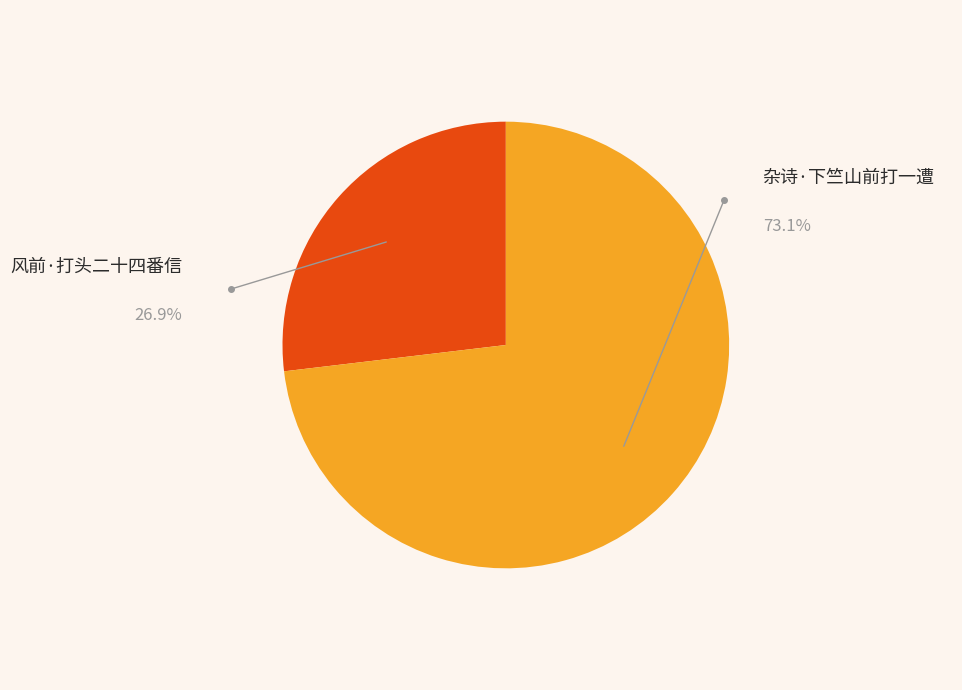

To the nearest percent, what is the difference between the 风前·打头二十四番信 and 杂诗·下竺山前打一遭 slice percentages?

46%